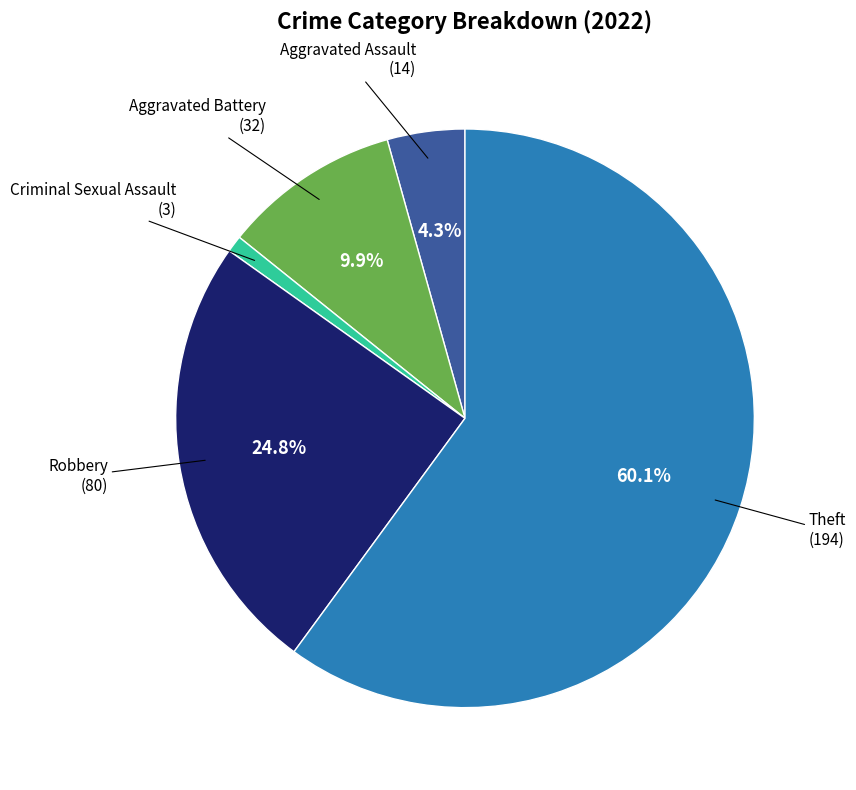

Is there any slice that represents more than half of the pie?

Yes